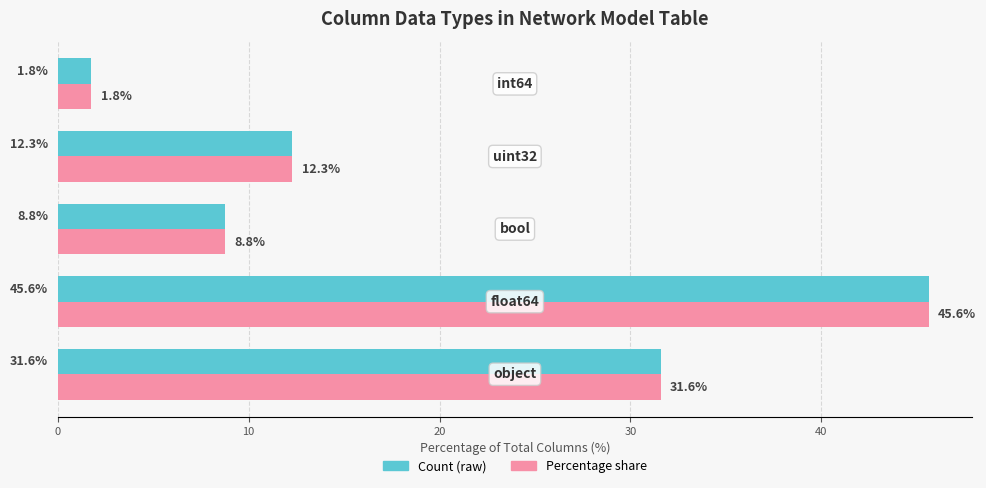

What is the greatest value displayed?

45.6